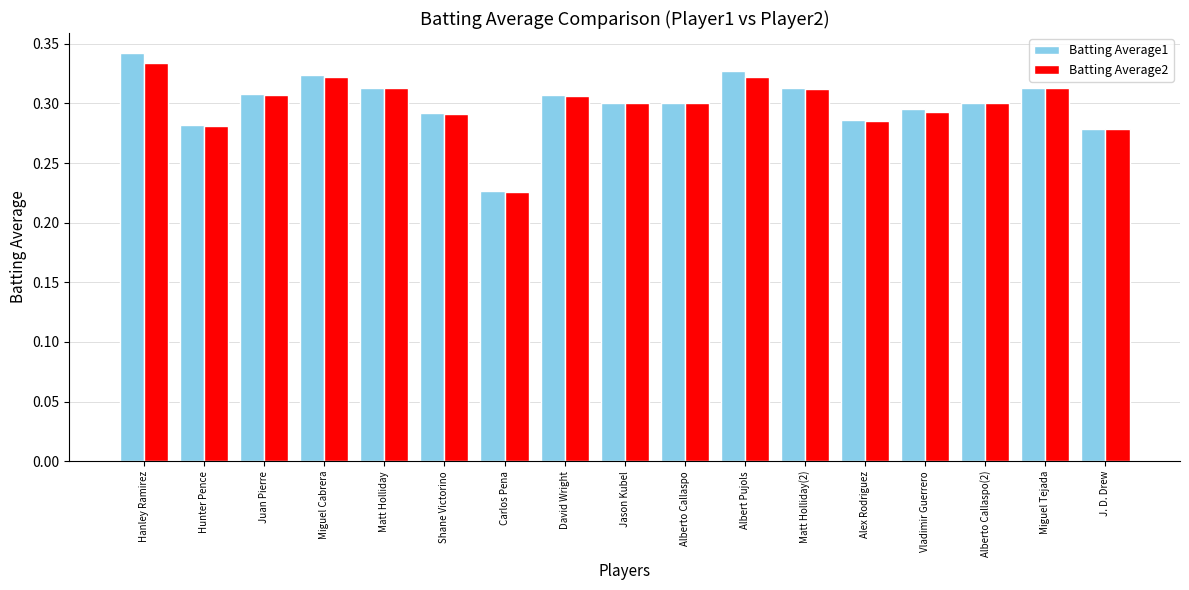

True or false: Batting Average2 has a value of 0.5 at Vladimir Guerrero.

False